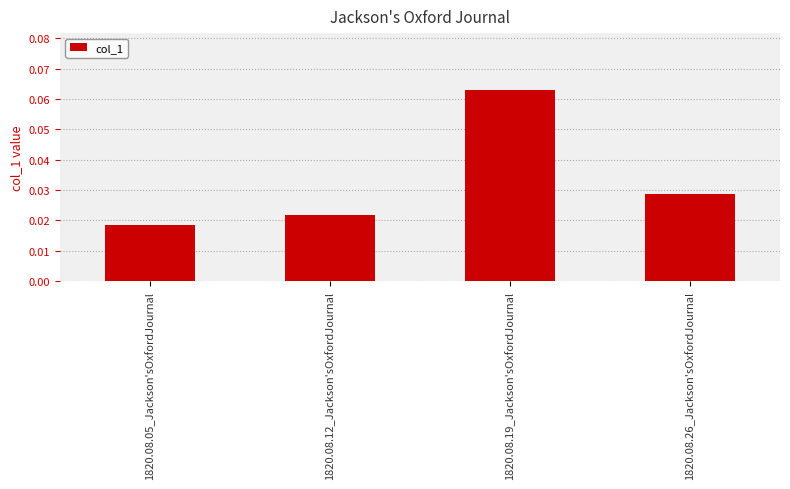

At which label is the value closest to 0?

1820.08.05_Jackson'sOxfordJournal